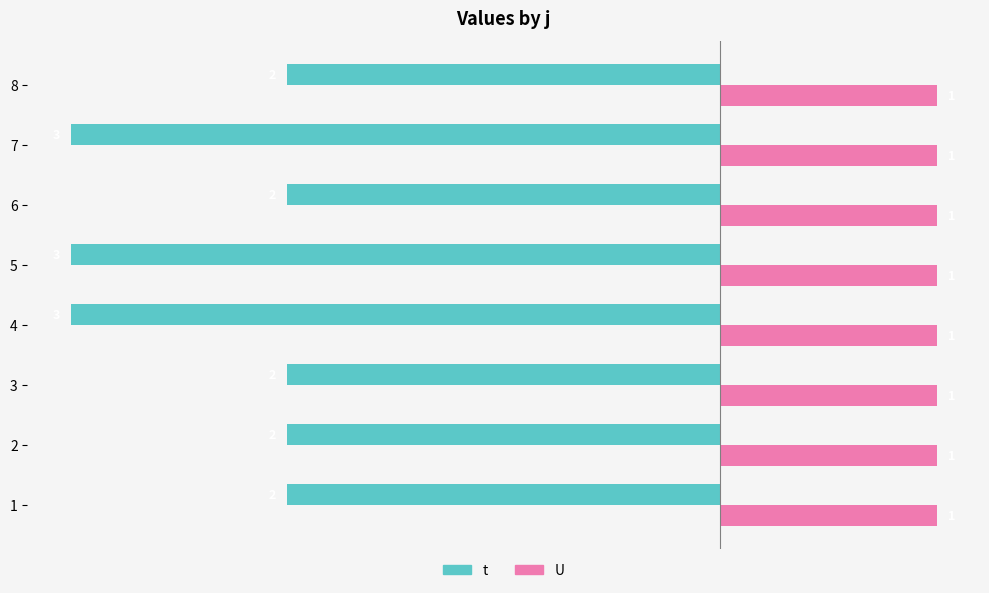

True or false: t has a value of -3 at 3.

False